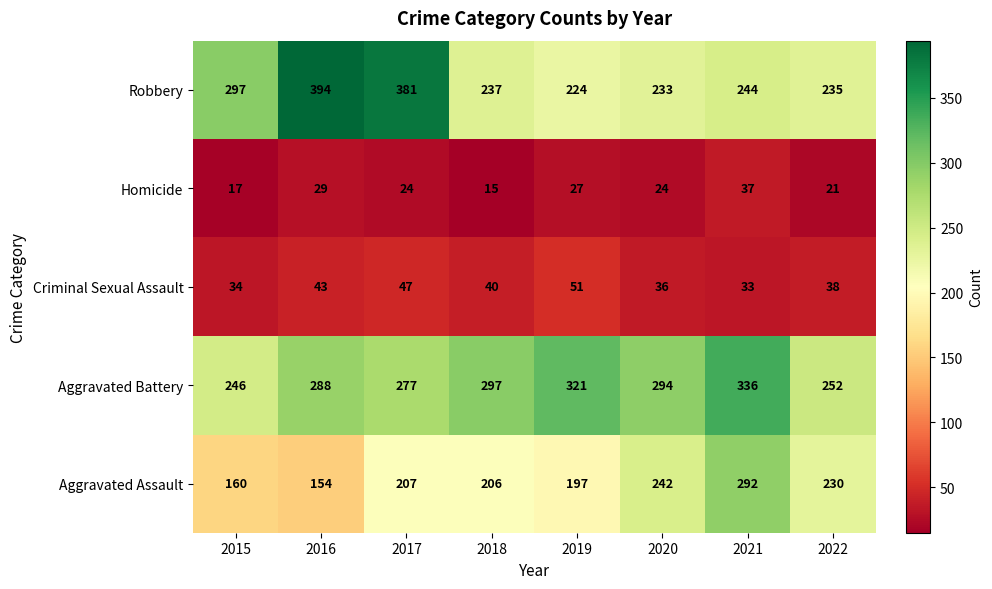

At which category is the sum across all series the highest?

2021